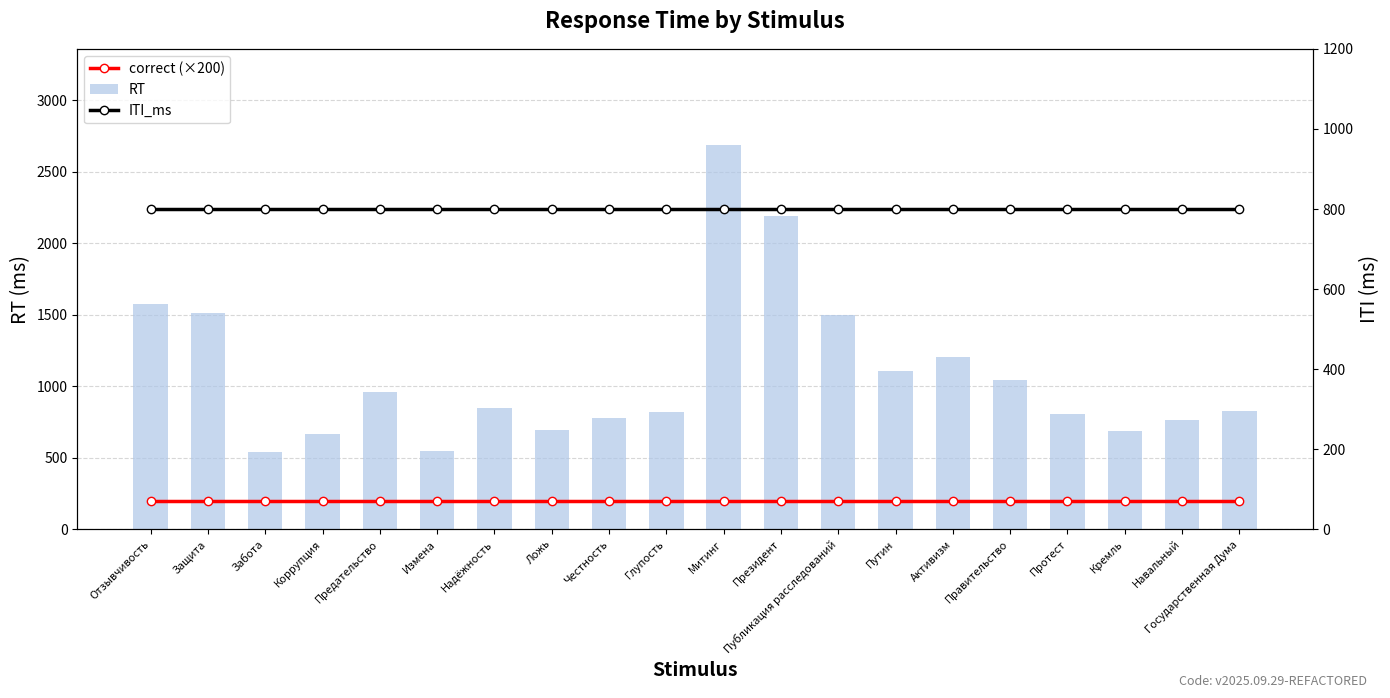

How many distinct data groups are displayed?

3